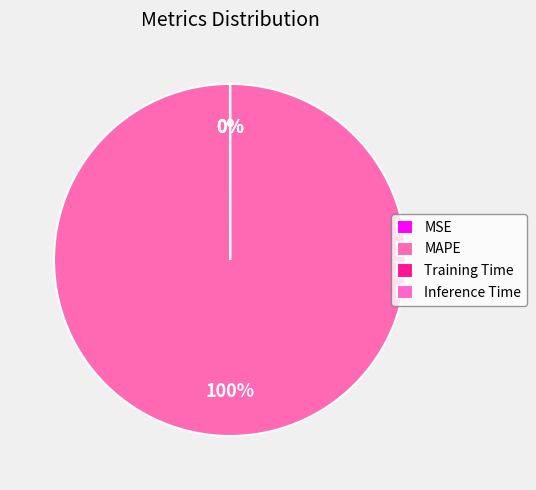

Does MSE represent more than half of the total?

No